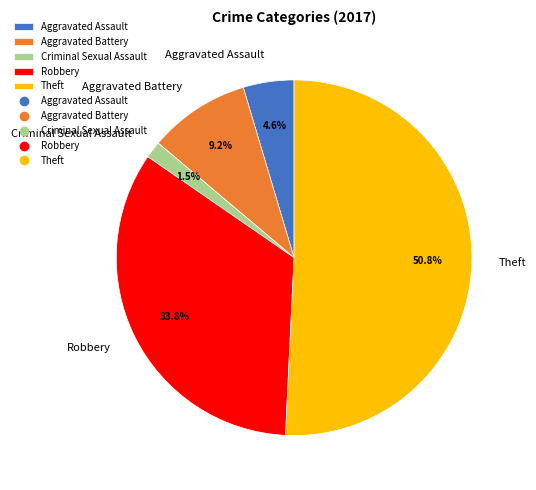

Between Theft and Robbery, which is larger?

Theft